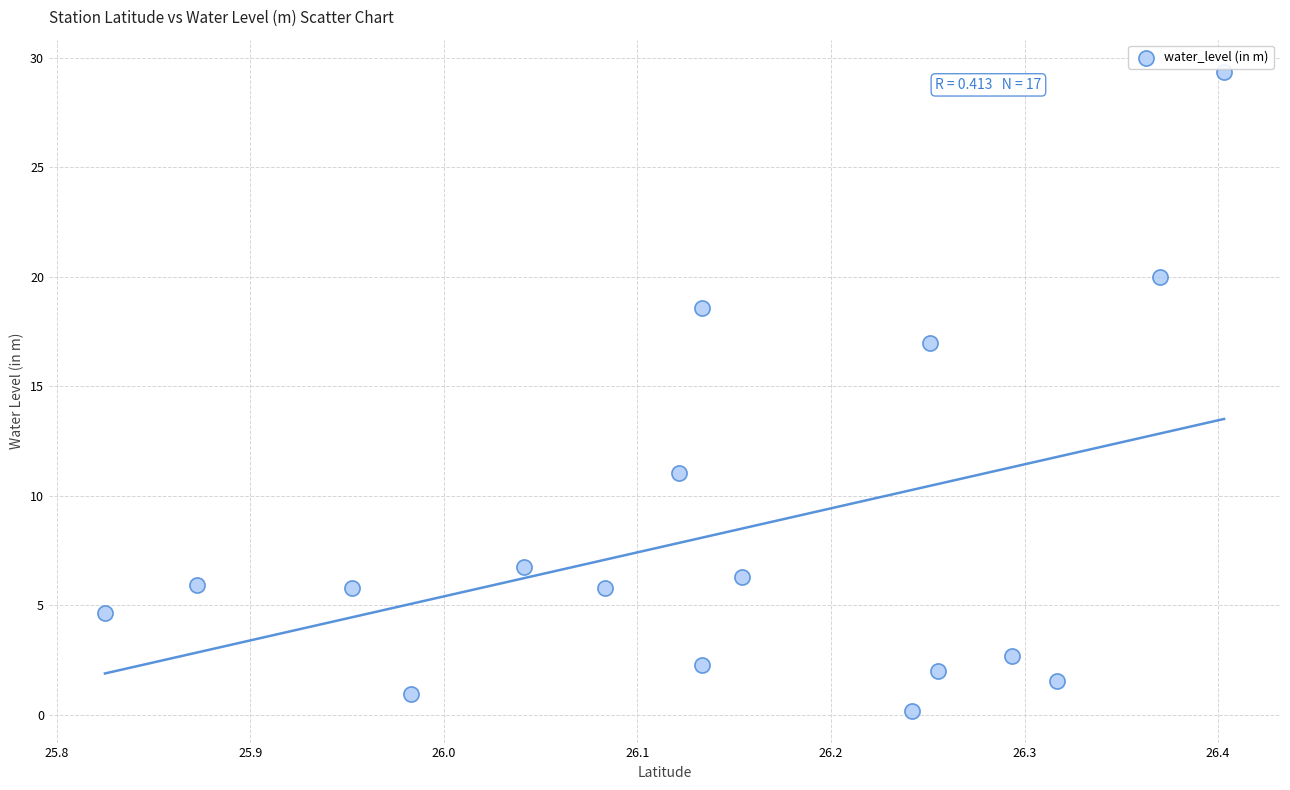

What is the range of X values (max minus min)?

0.6